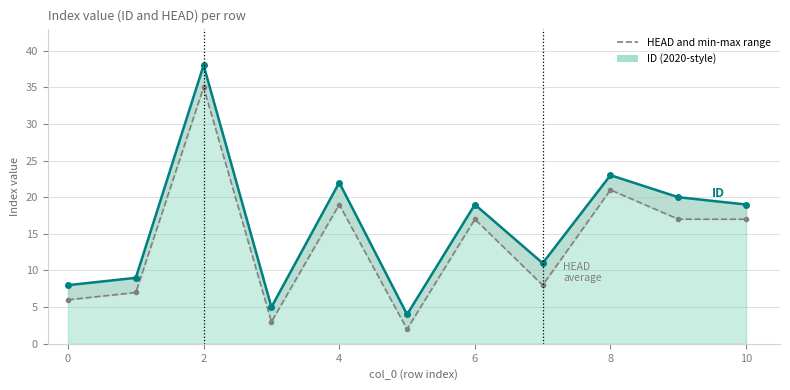

True or false: ID and HEAD cross at least once.

False